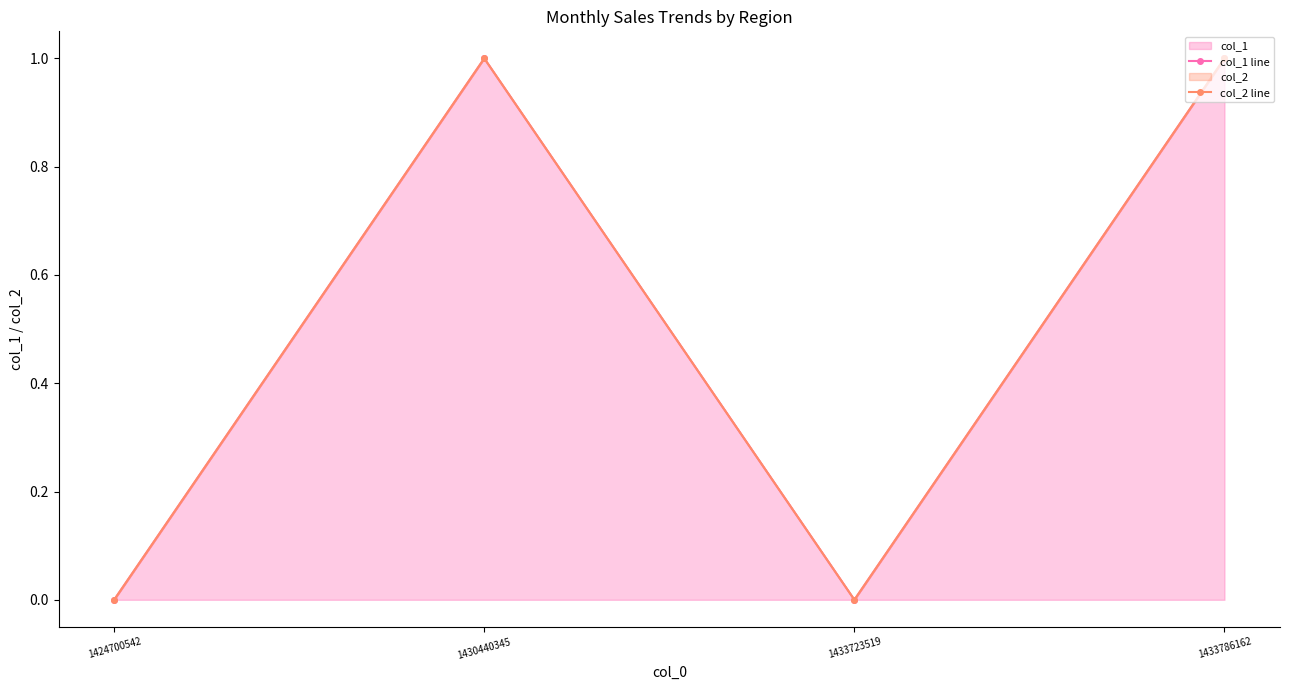

What is the difference between the col_1 line values at 1430440345 and 1424700542?

1